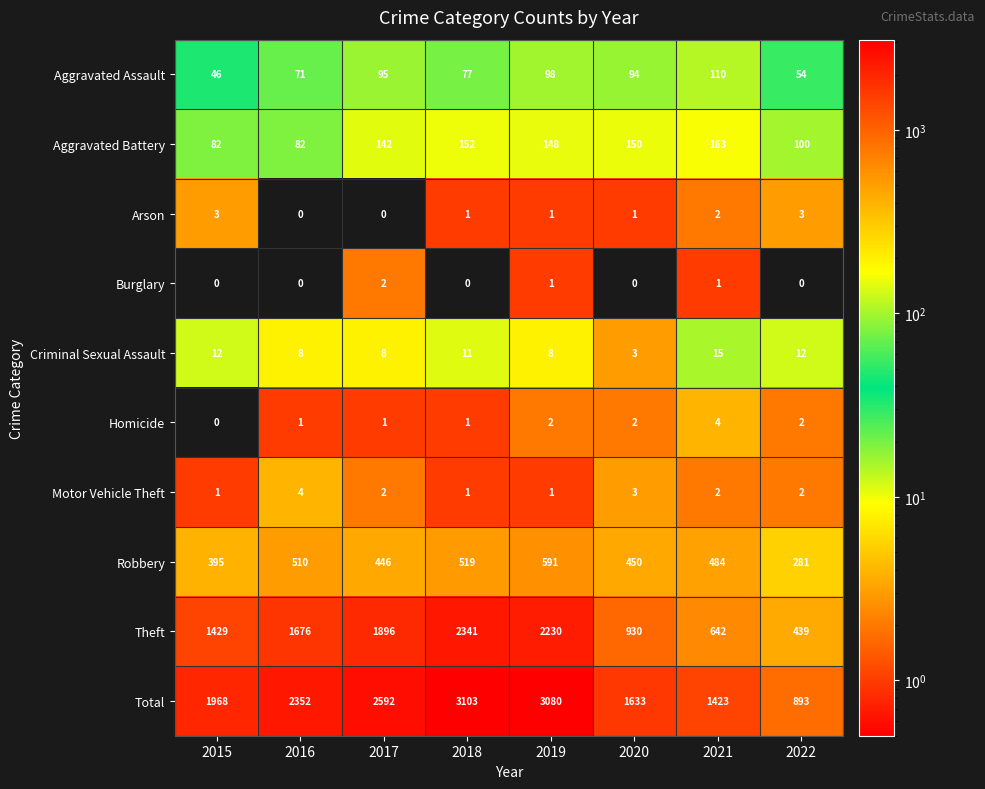

Where does the Aggravated Assault series first go above 94?

2017